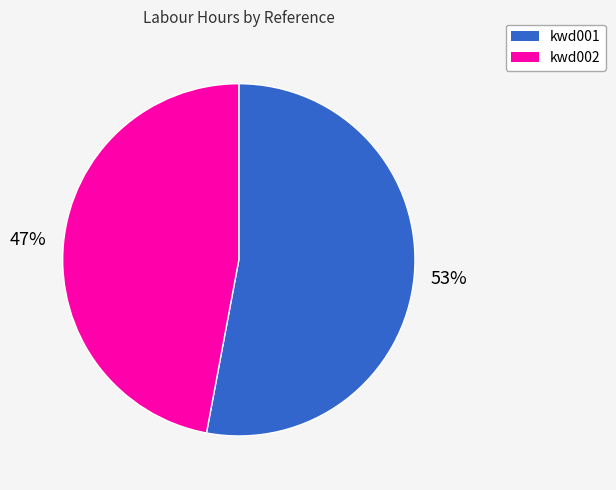

How many slices are in this pie chart?

2